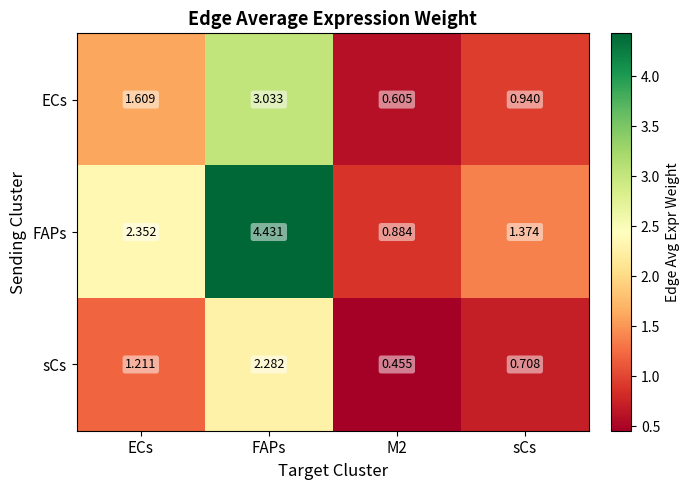

Which category has the highest value in the sCs series?

FAPs